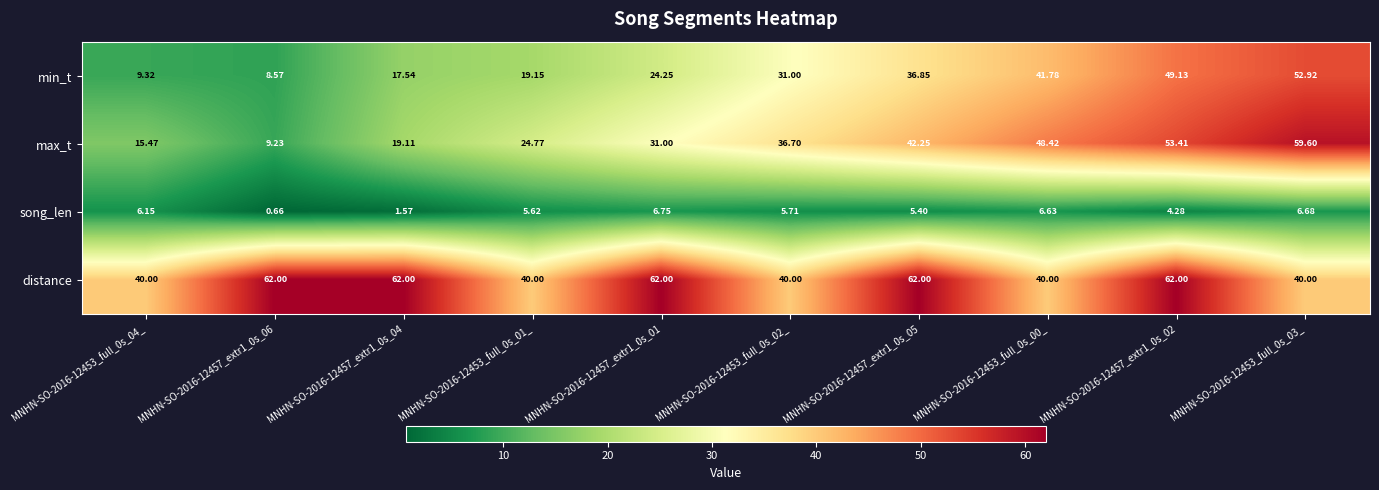

What is the total value across all series at MNHN-SO-2016-12453_full_0s_00_?

136.8